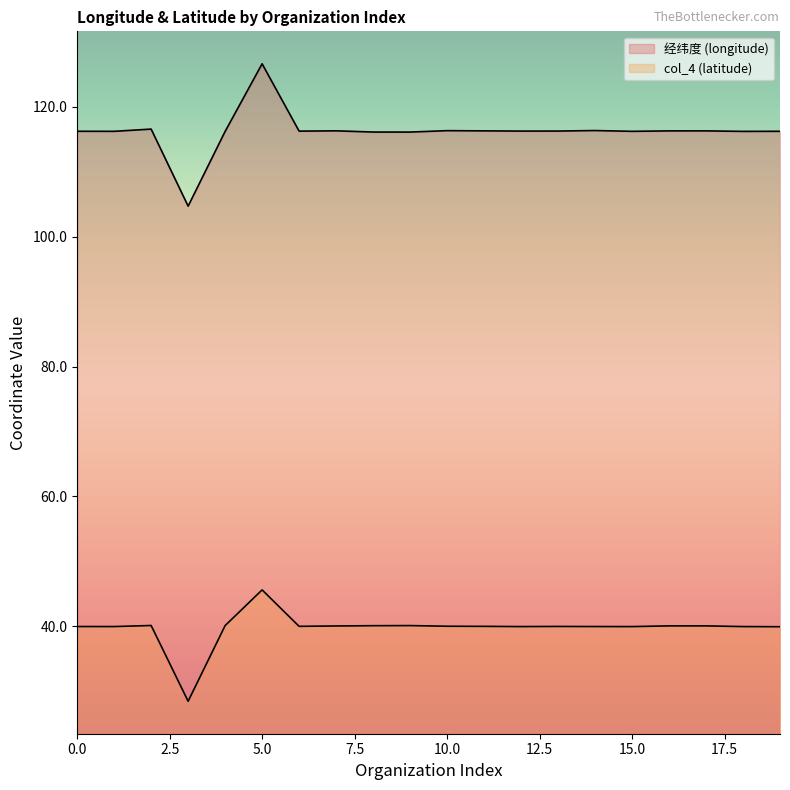

Reading left to right, transcribe all the data shown in this chart.

经纬度 (longitude): 116.2	116.2	116.6	104.7	116.2	126.6	116.3	116.3	116.1	116.1	116.3	116.3	116.3	116.3	116.4	116.2	116.3	116.3	116.2	116.2
col_4 (latitude): 40.0	40.0	40.1	28.4	40.1	45.6	40.0	40.0	40.1	40.1	40.0	40.0	39.9	40.0	40.0	39.9	40.1	40.1	39.9	39.9